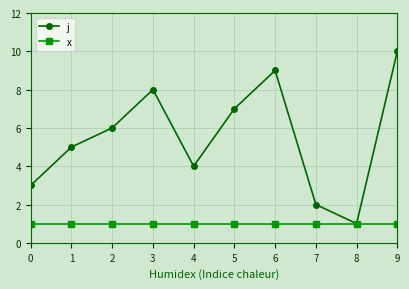

Where is j nearest to the value 5?

1